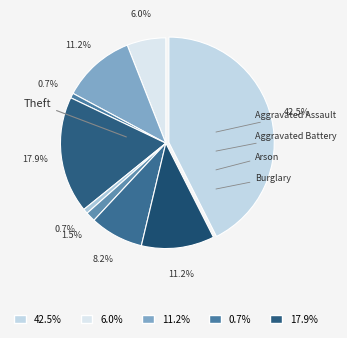

How many segments does this pie chart have?

9